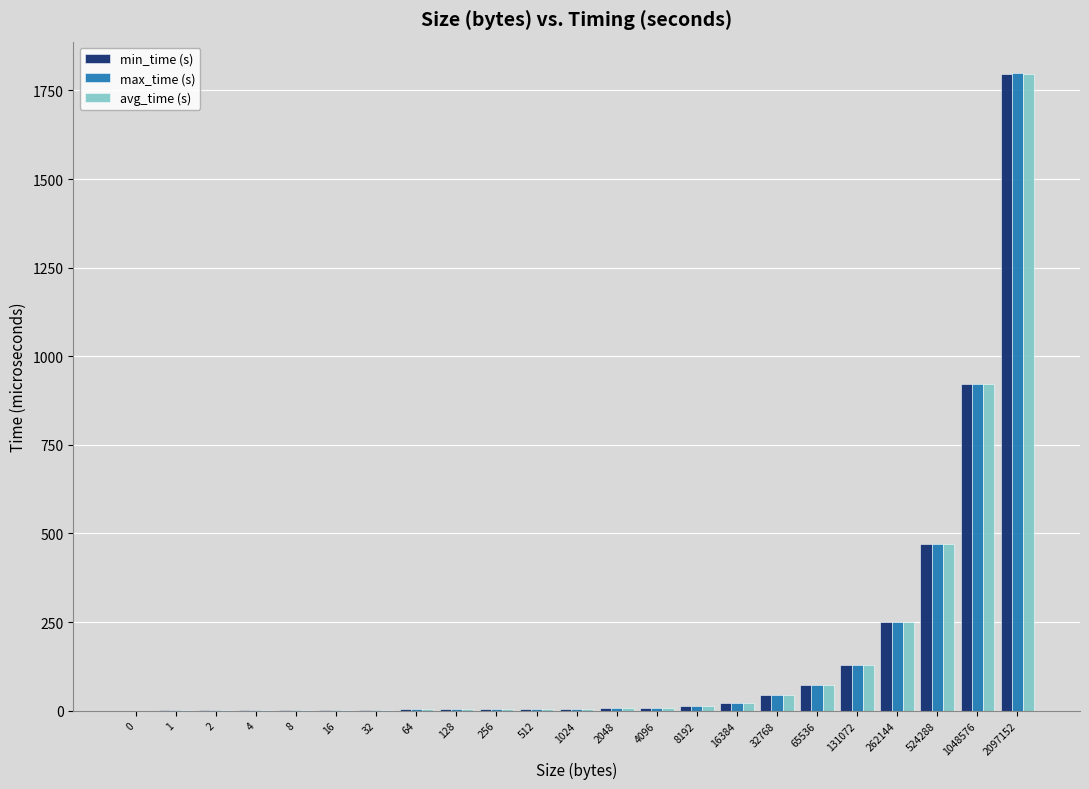

What is the sum of all avg_time (s) values?

3773.5